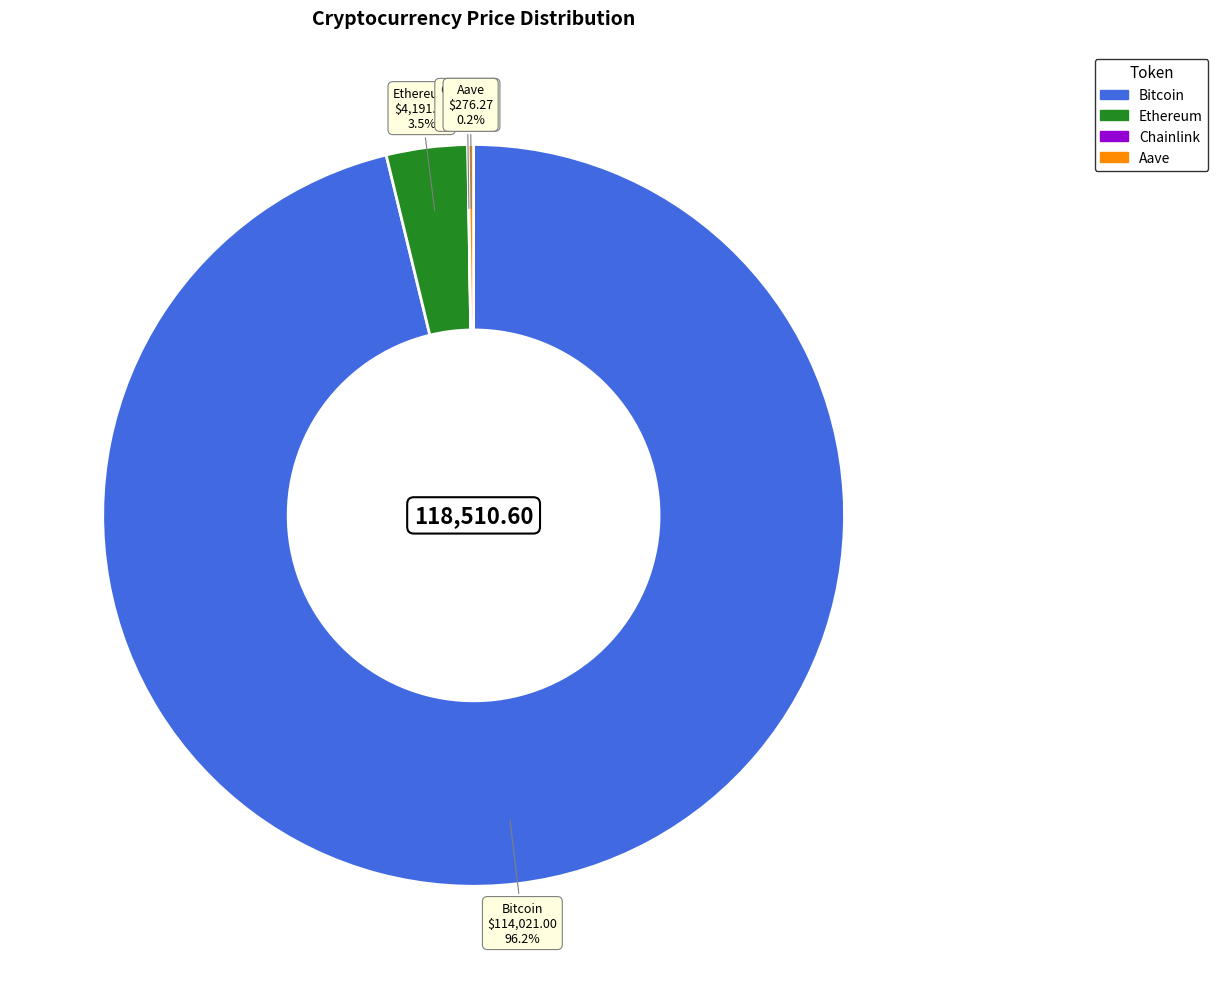

What percentage is NOT represented by Ethereum?

96.5%